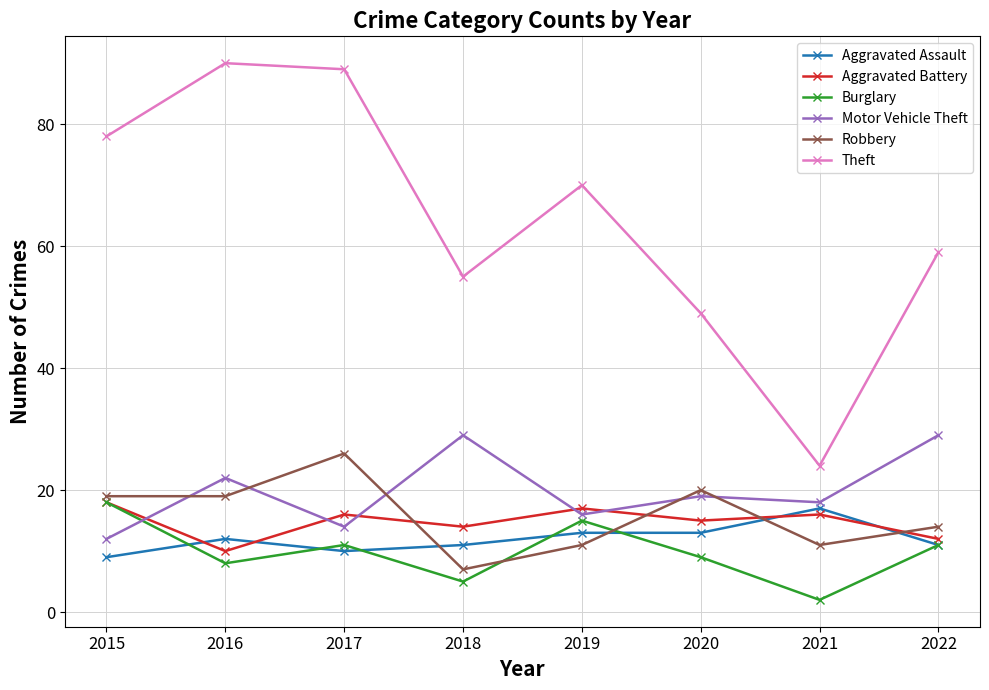

Is the value of Theft at 2017 greater than the value of Robbery at 2015?

Yes